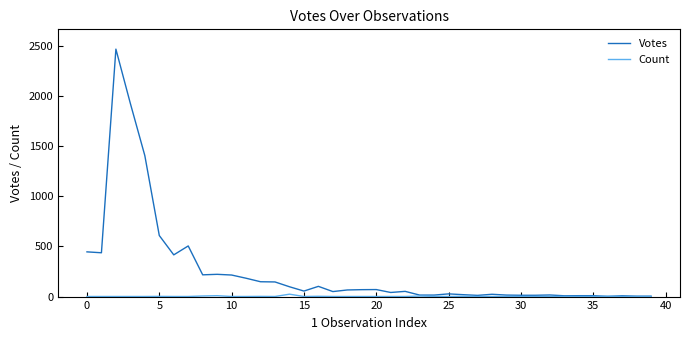

What is the difference between the second highest and minimum values in the Count series?

8